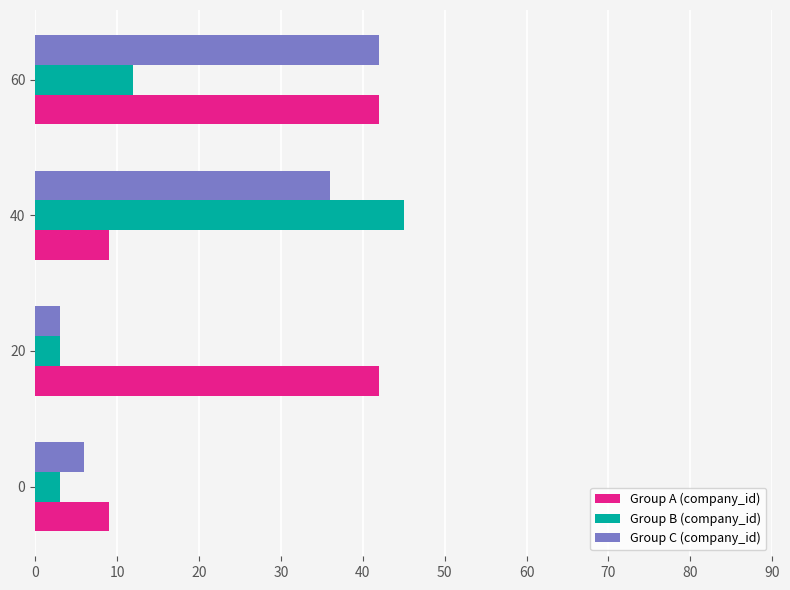

Count the number of data series in this chart.

3